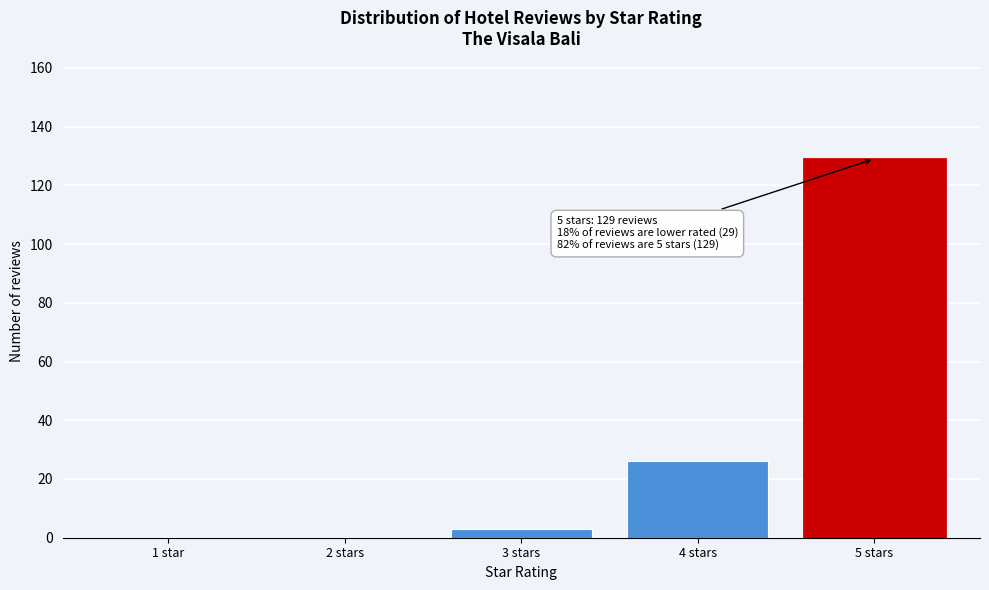

Reading right to left, what are all the values shown in this chart?

5 stars=129	4 stars=26	3 stars=3	2 stars=0	1 star=0